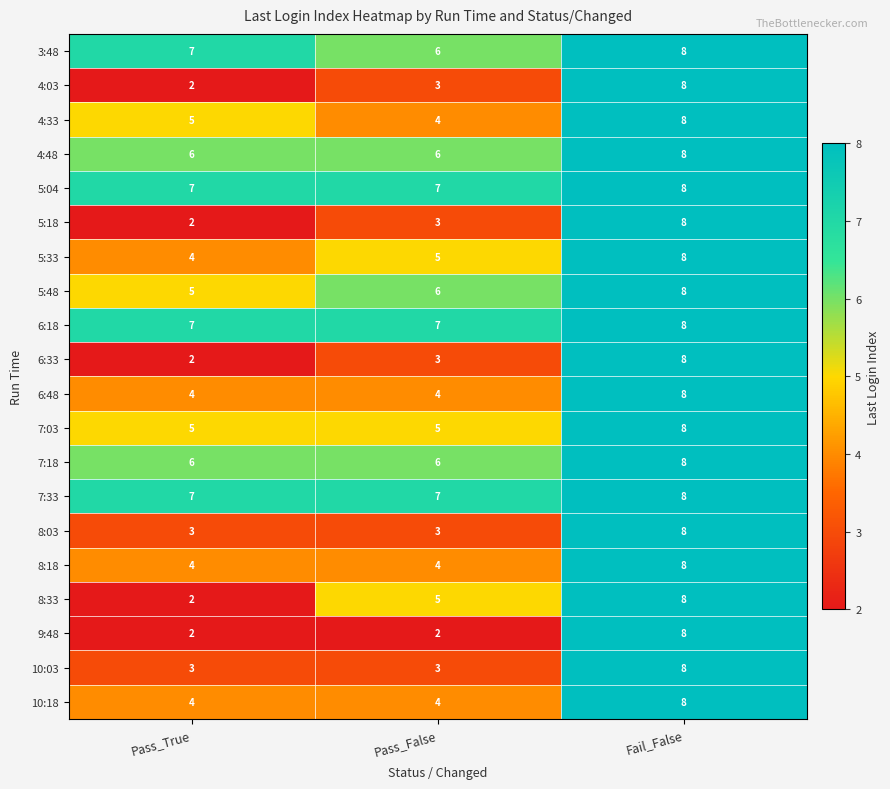

What is the minimum value shown in the chart?

2